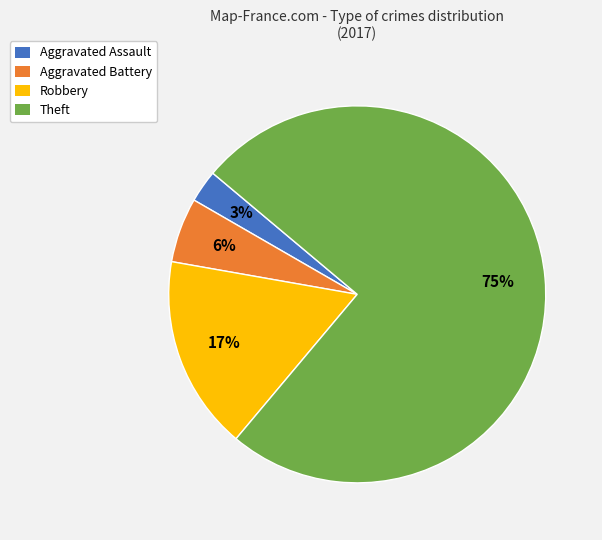

To the nearest percent, what is the average slice percentage?

25%